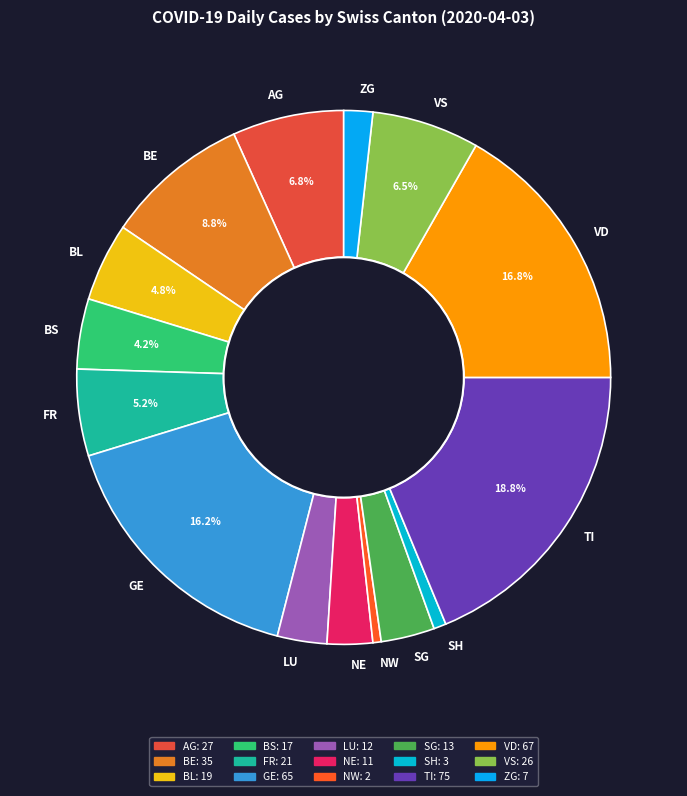

What percentage is the TI slice, to the nearest percent?

19%